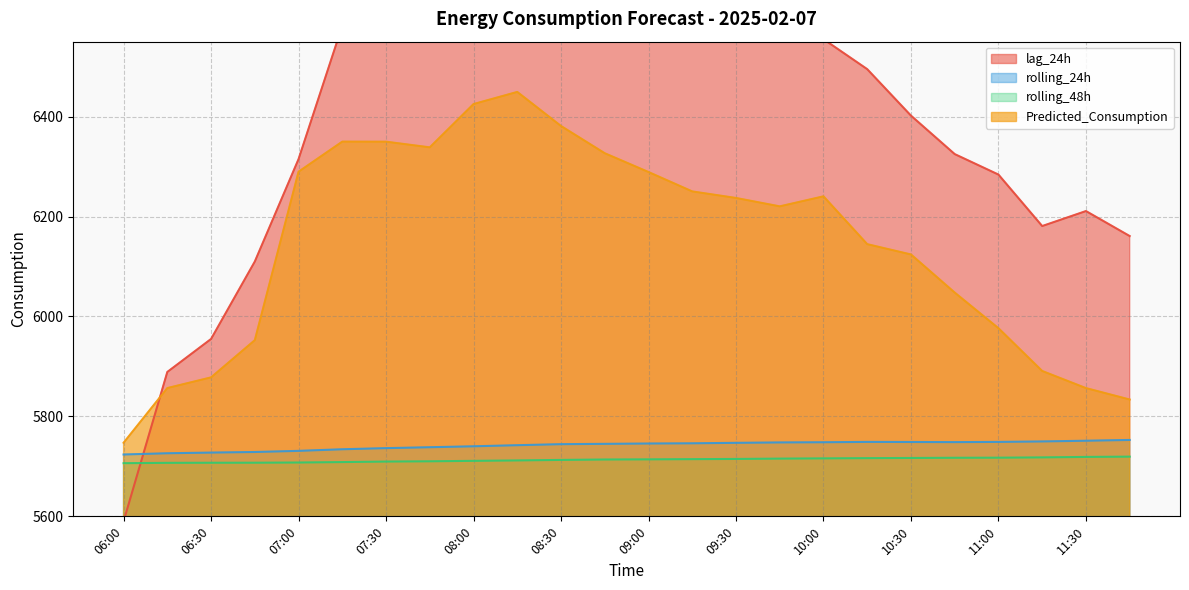

How many distinct data groups are displayed?

4